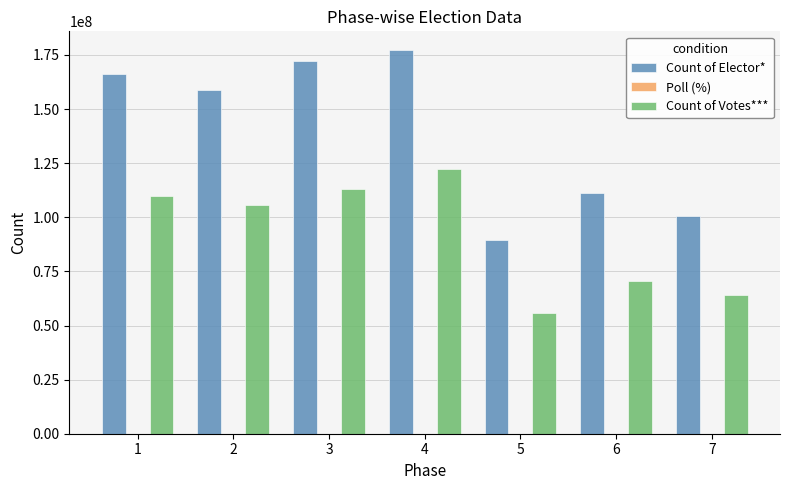

How many groups of bars are there?

7